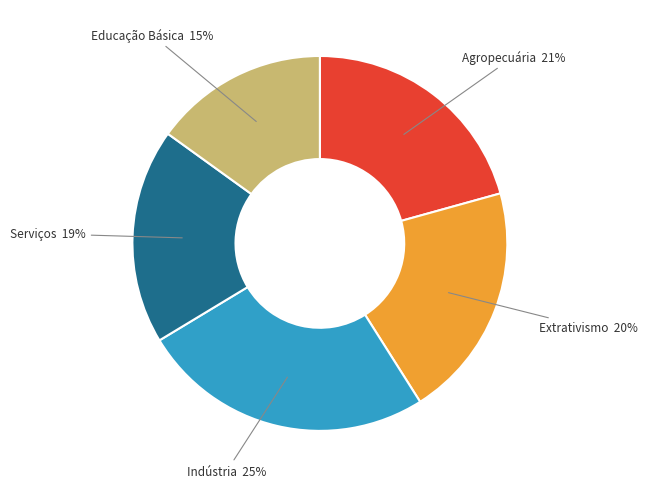

How many segments does this pie chart have?

5